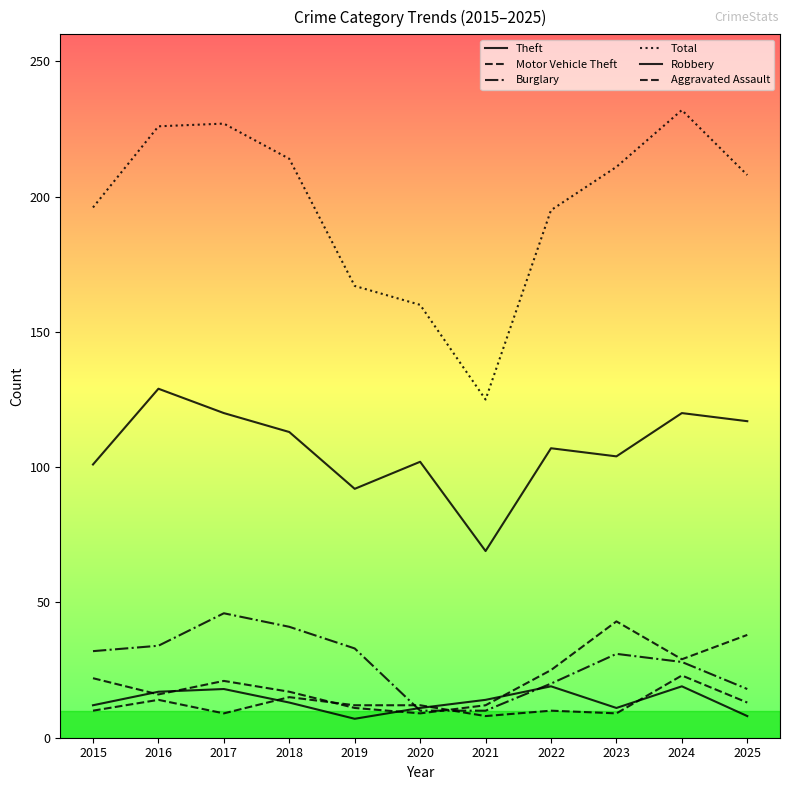

What is the maximum value shown in the chart?

232